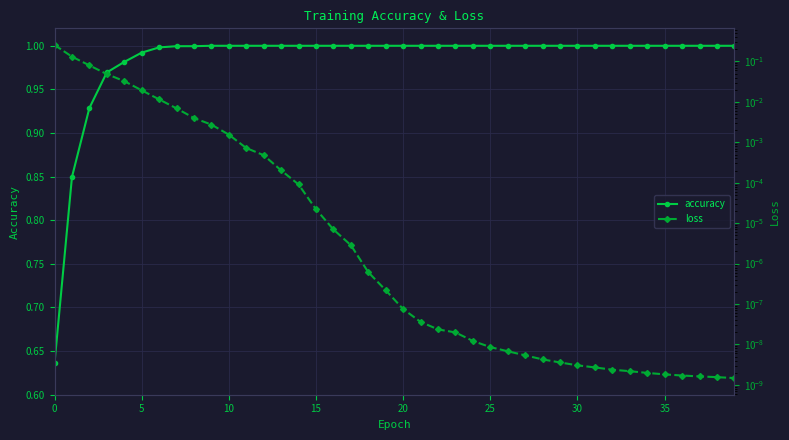

Is it true that accuracy equals 1.0 at 25?

True